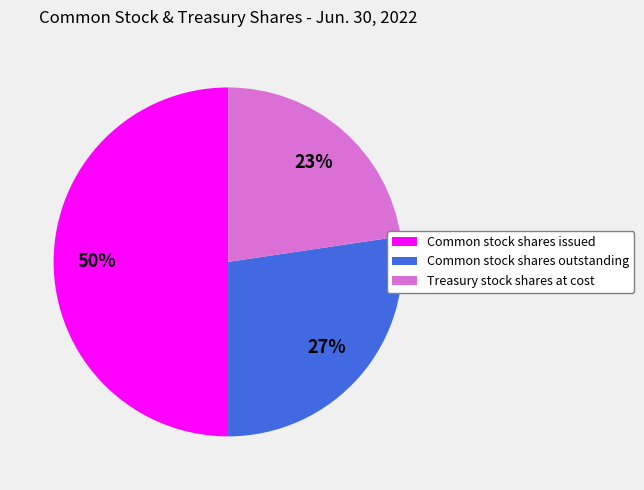

Does Common stock shares outstanding account for over 50% of the chart?

No